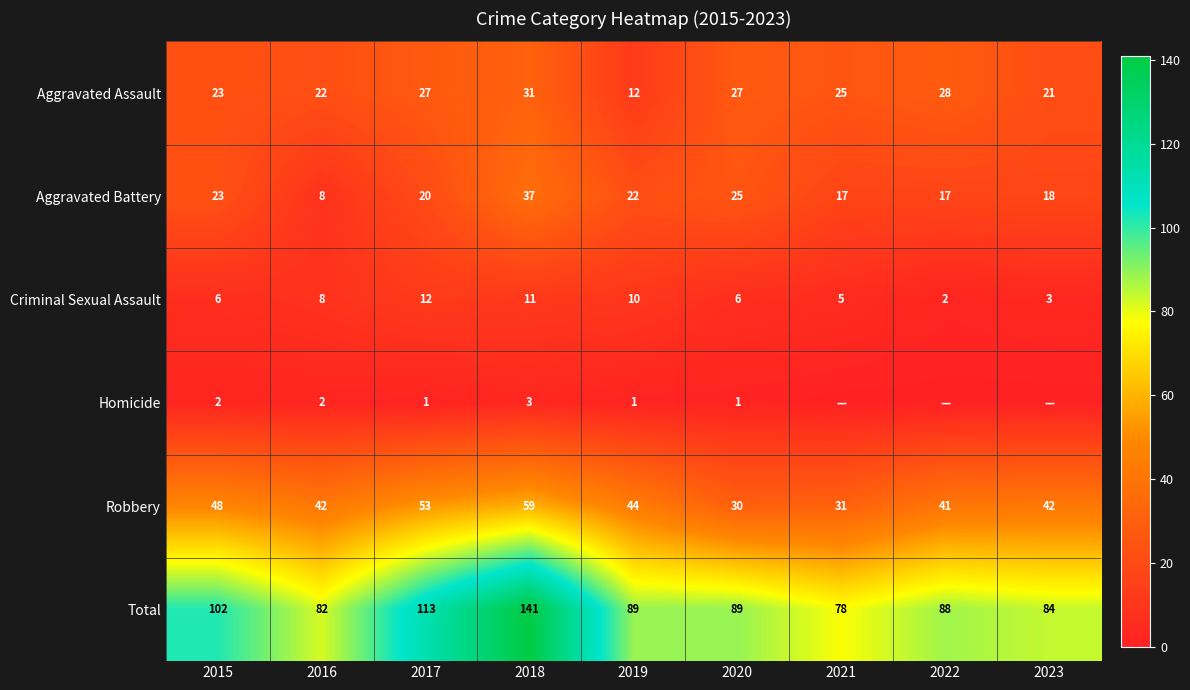

Where is Total nearest to the value 109?

2017